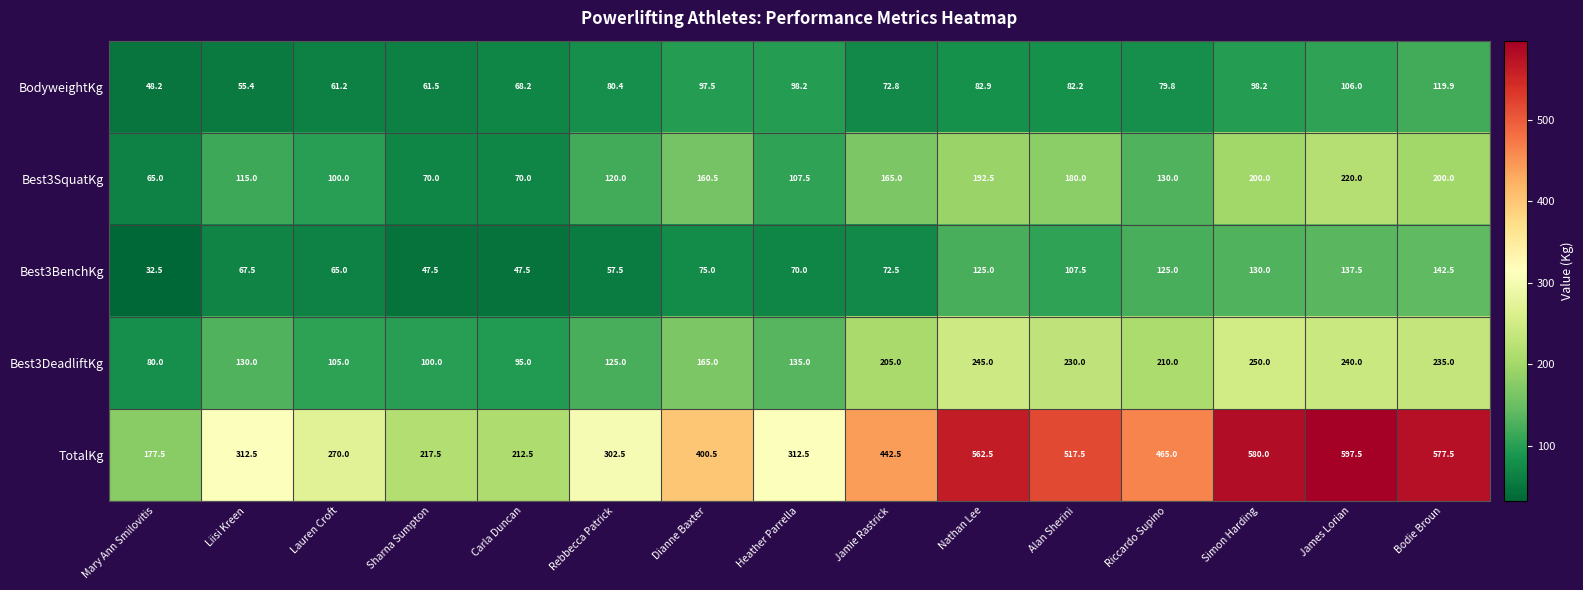

What is the difference between the Best3SquatKg values at Nathan Lee and Lauren Croft?

92.5